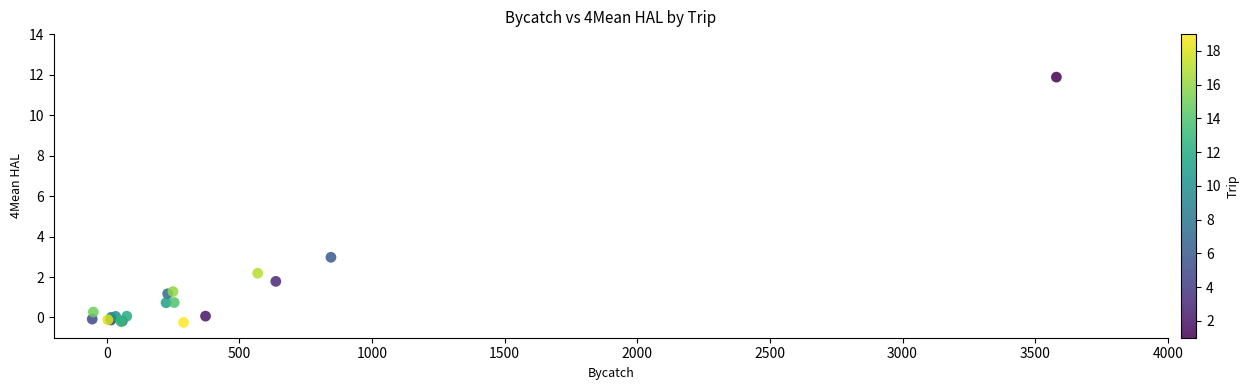

What Y value in the scatter plot is closest to 5?

3.0